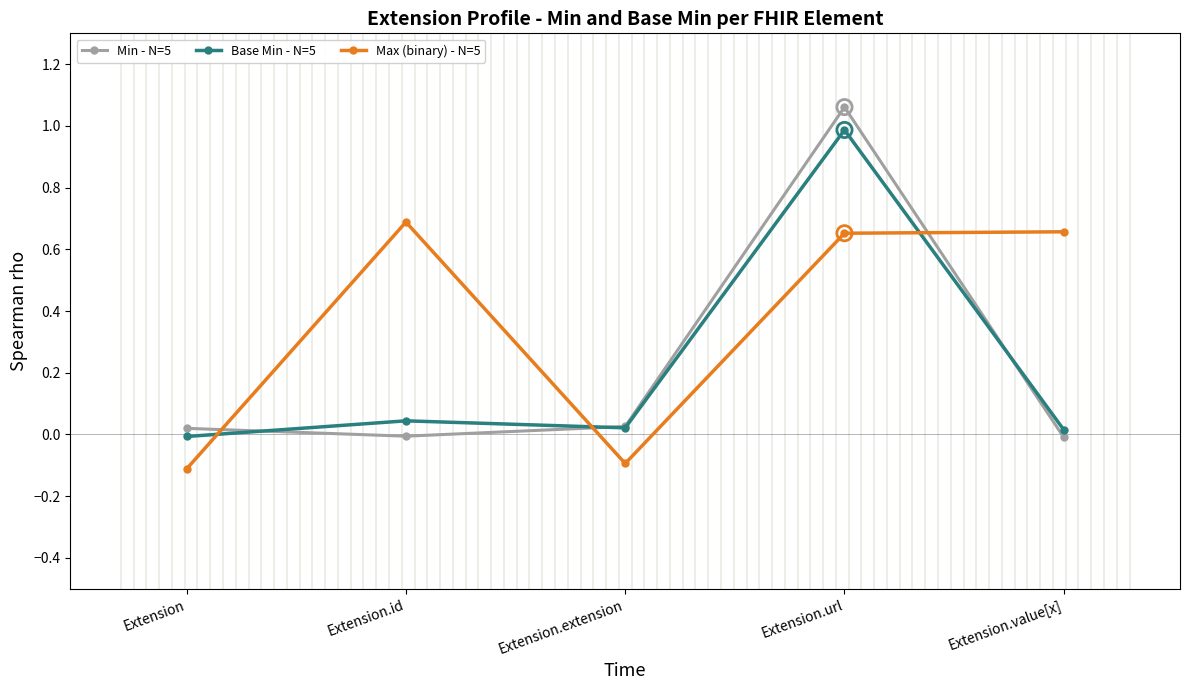

Which series has the largest range (max minus min)?

Min - N=5